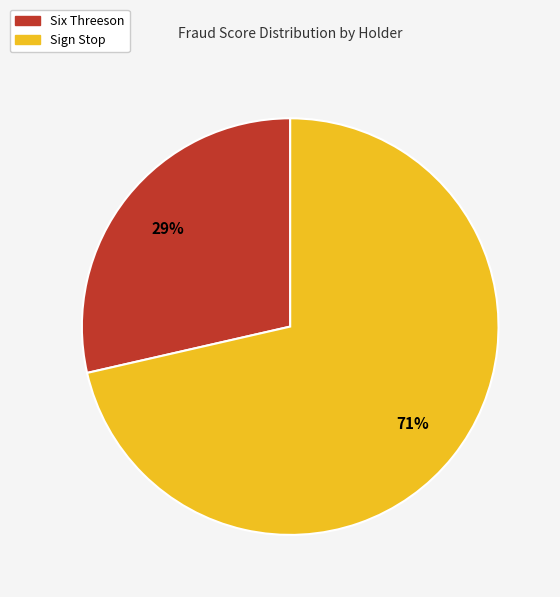

To the nearest percent, what is the average slice percentage?

50%